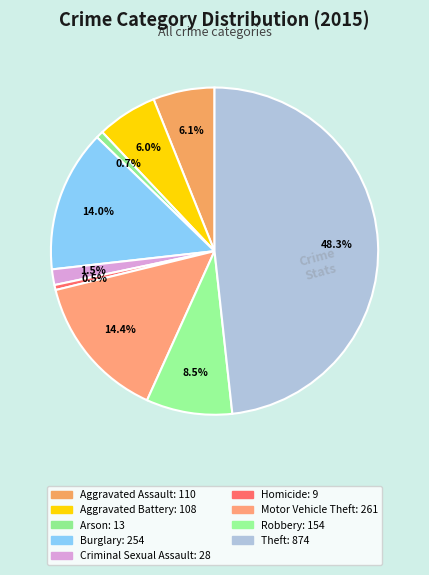

To the nearest percent, what percentage of the pie is Motor Vehicle Theft?

14%